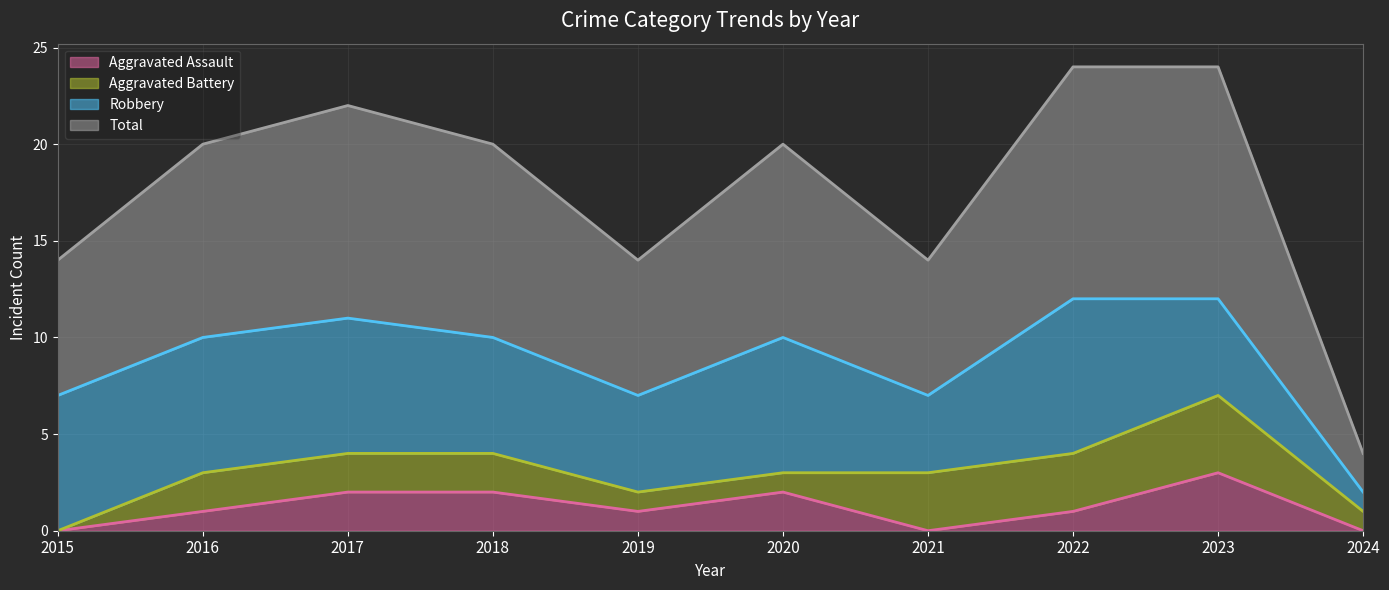

In Aggravated Assault, how many points are lower than both neighbors (excluding endpoints)?

2